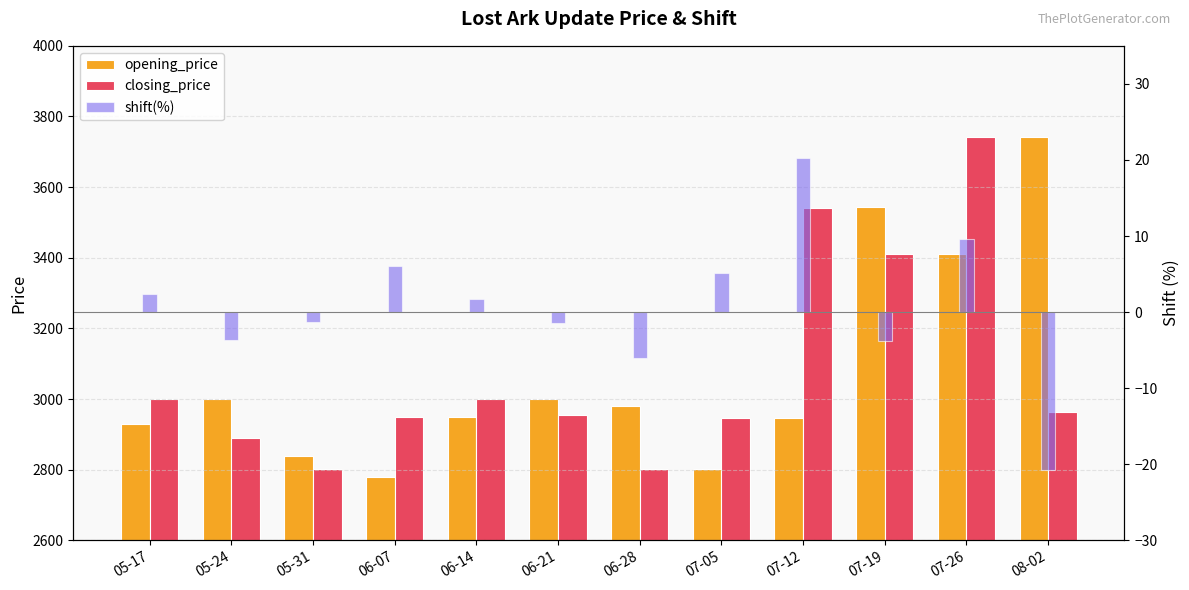

What is the value of the opening_price bar at the 2nd from the left?

2999.0